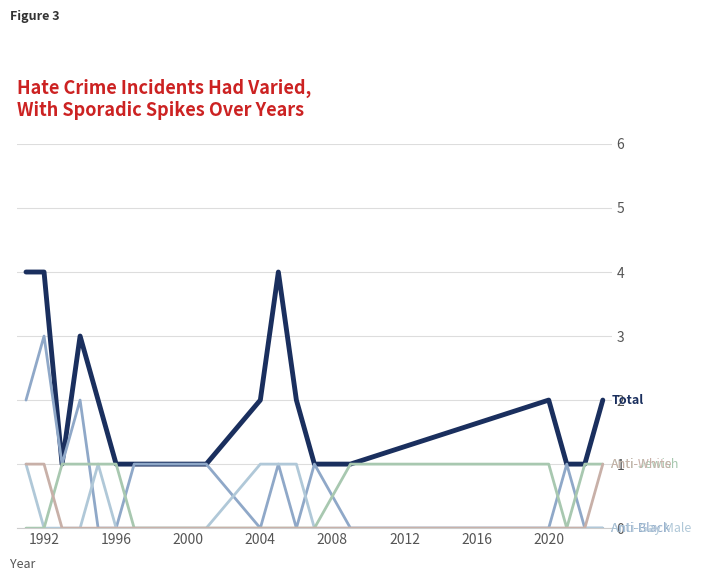

What is the maximum value shown in the chart?

4